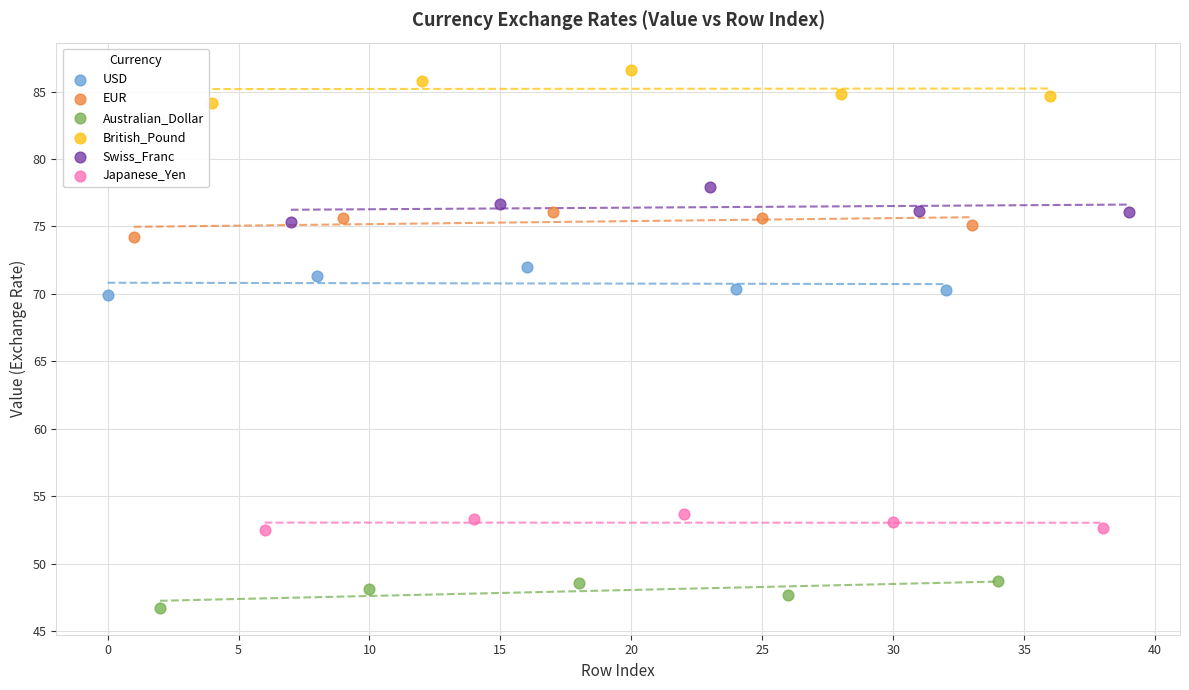

Which series reaches the minimum Y coordinate?

Australian_Dollar